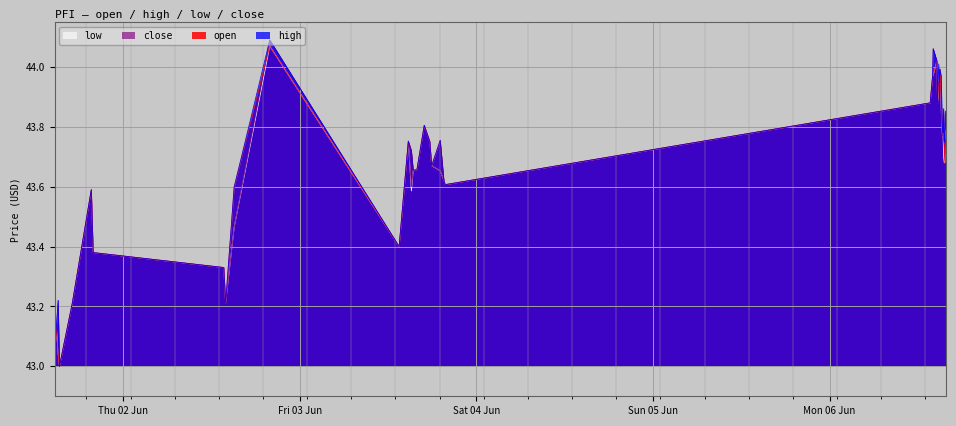

At how many categories does at least one series exceed 43?

39